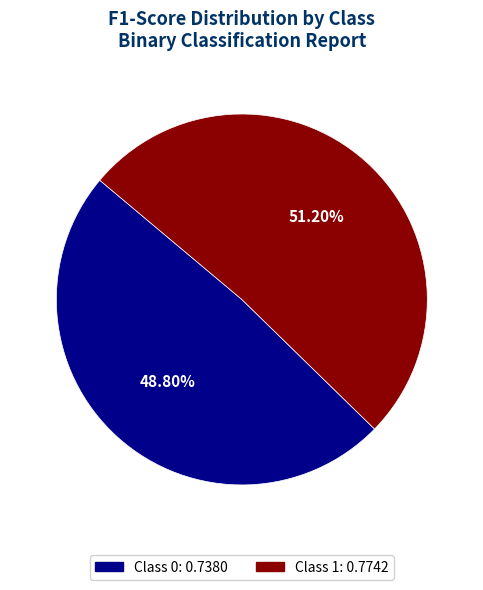

To the nearest percent, what is the difference between the largest and smallest slice percentages?

2%